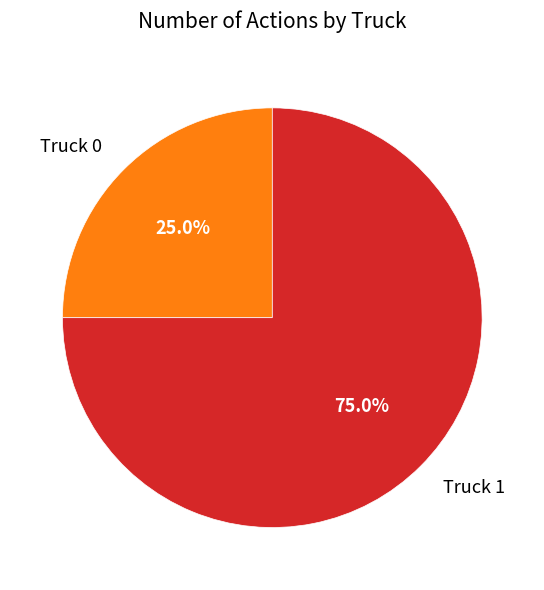

True or false: Truck 0 accounts for 39% of the total.

False